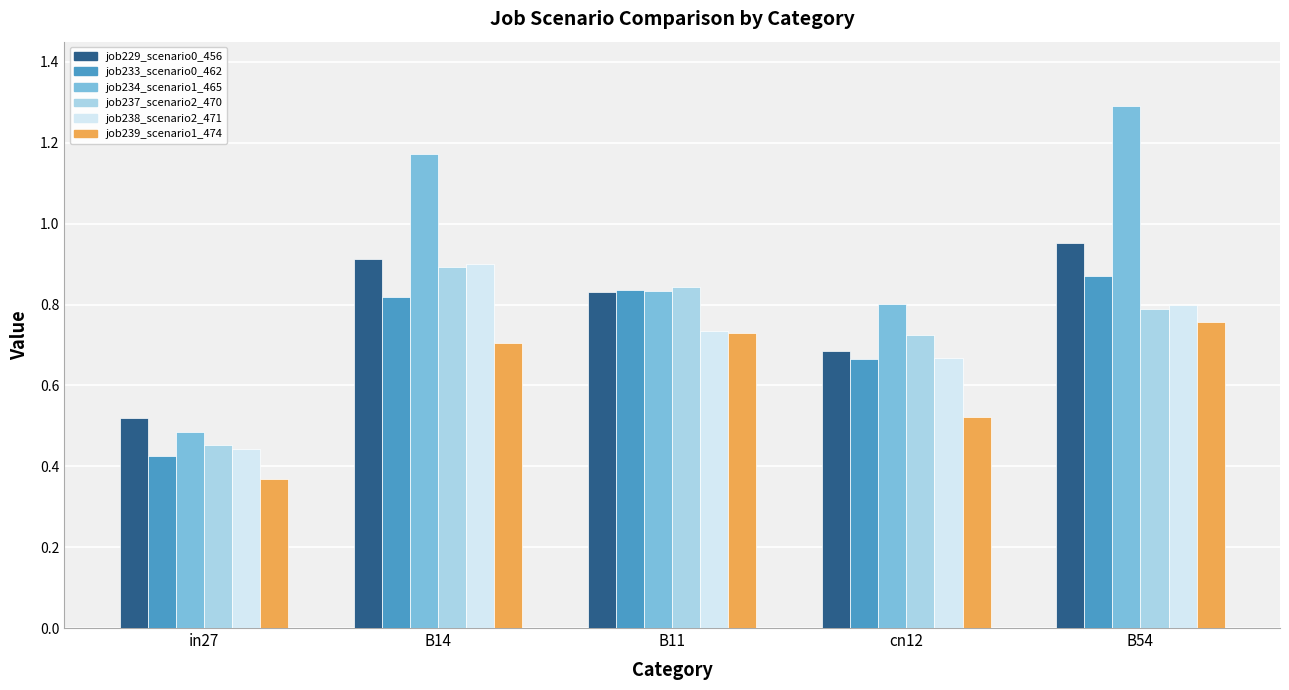

Where is job237_scenario2_470 nearest to the value 0?

in27